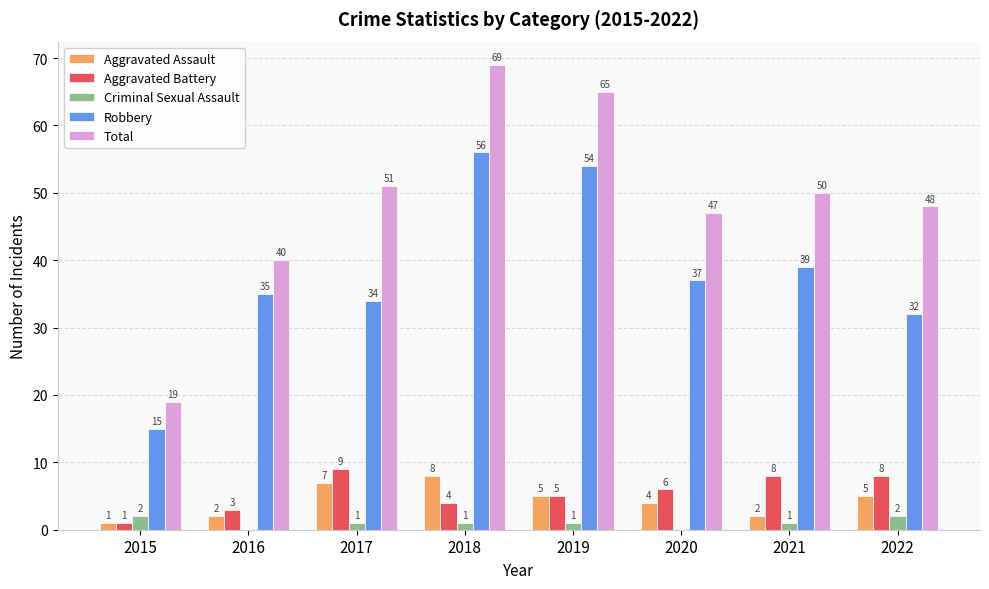

Is the value of Total at 2018 greater than the value of Criminal Sexual Assault at 2019?

Yes